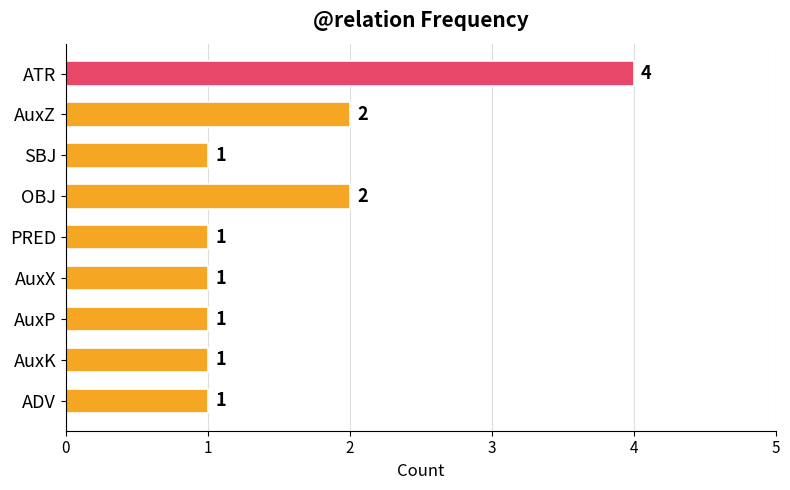

Approximately how many times larger is the value at ATR compared to AuxX?

4.0